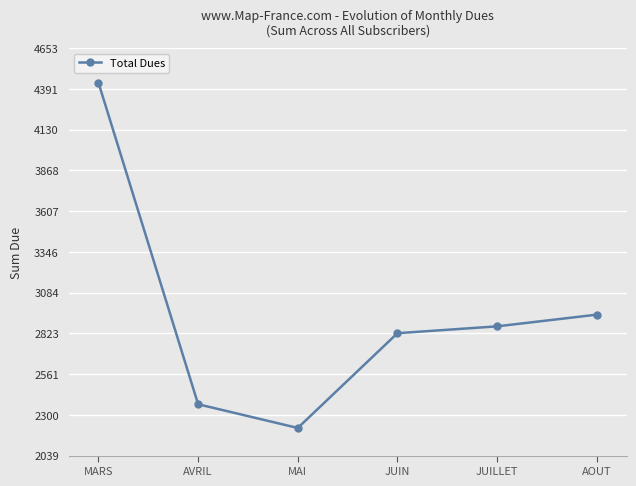

Rank the categories by value from lowest to highest.

MAI, AVRIL, JUIN, JUILLET, AOUT, MARS